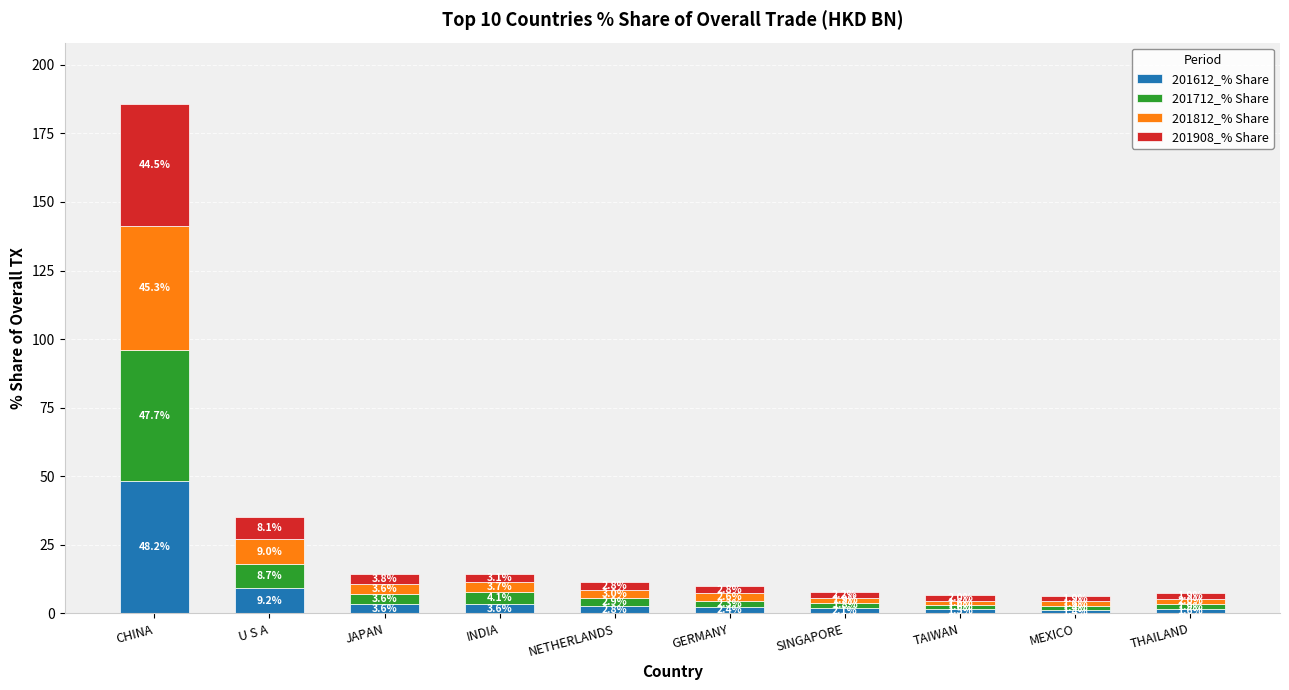

What is the total value across all series at TAIWAN?

6.7